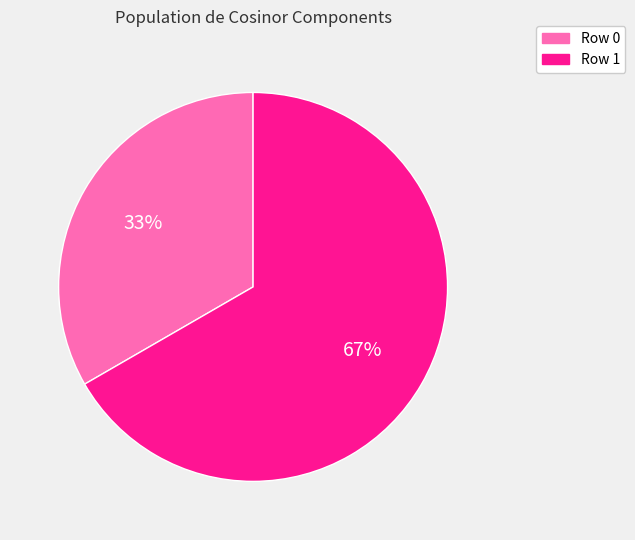

Is it true that Row 0 is 33% of the pie?

True